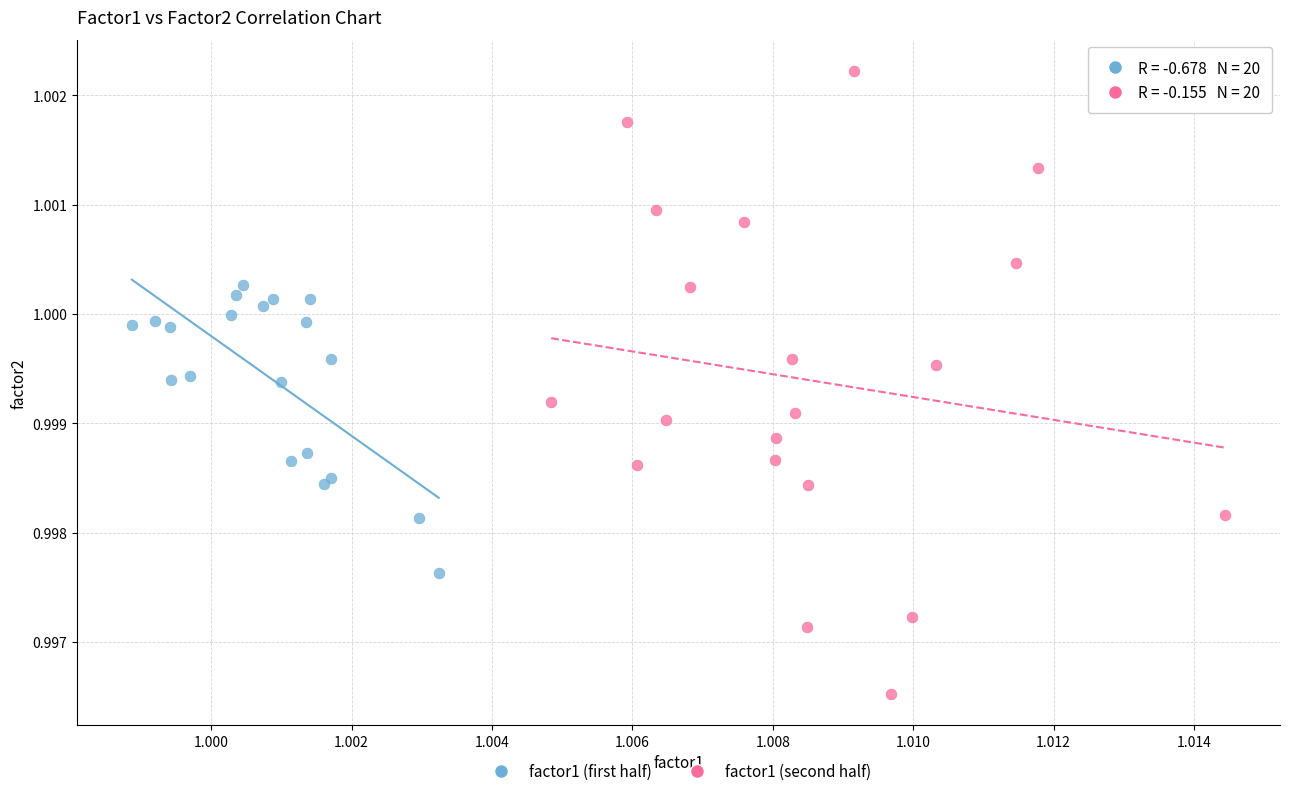

What are all the series names shown in the legend?

factor1 (first half), factor1 (second half)